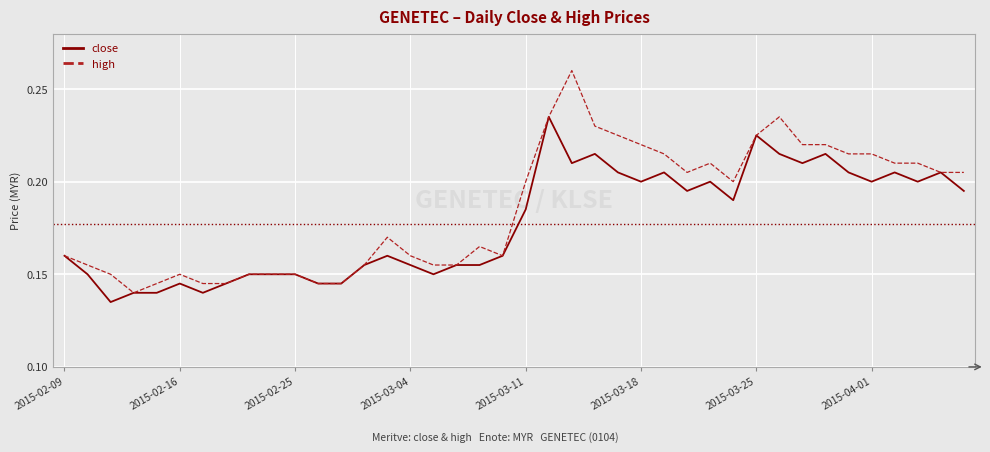

Which series has the largest total across all categories?

high